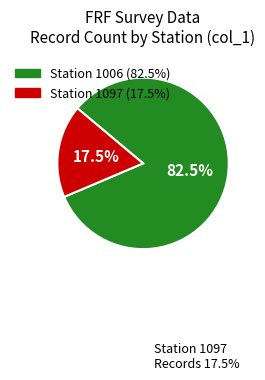

Is there a majority slice in this chart?

Yes